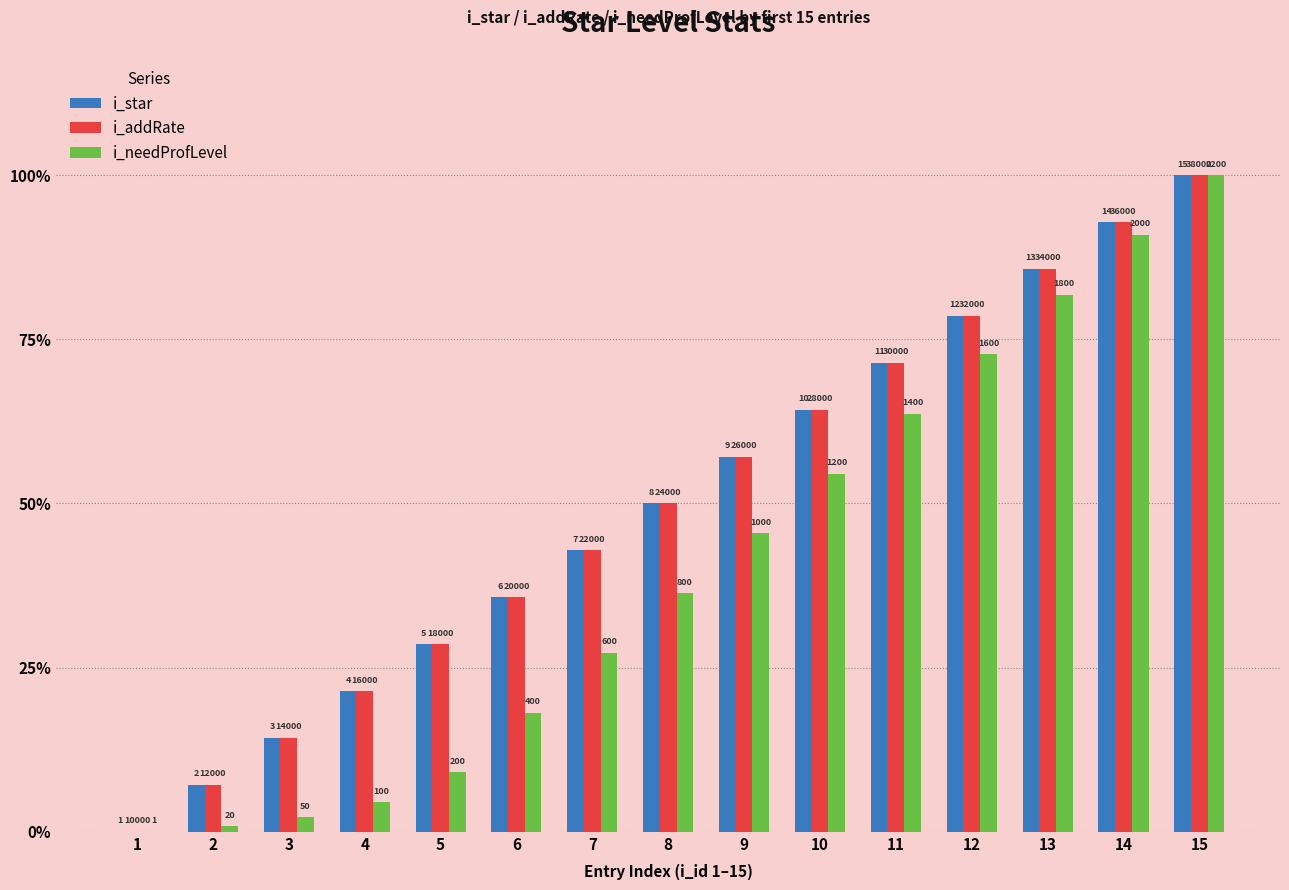

List the labels in order of i_star value, largest first.

15, 14, 13, 12, 11, 10, 9, 8, 7, 6, 5, 4, 3, 2, 1